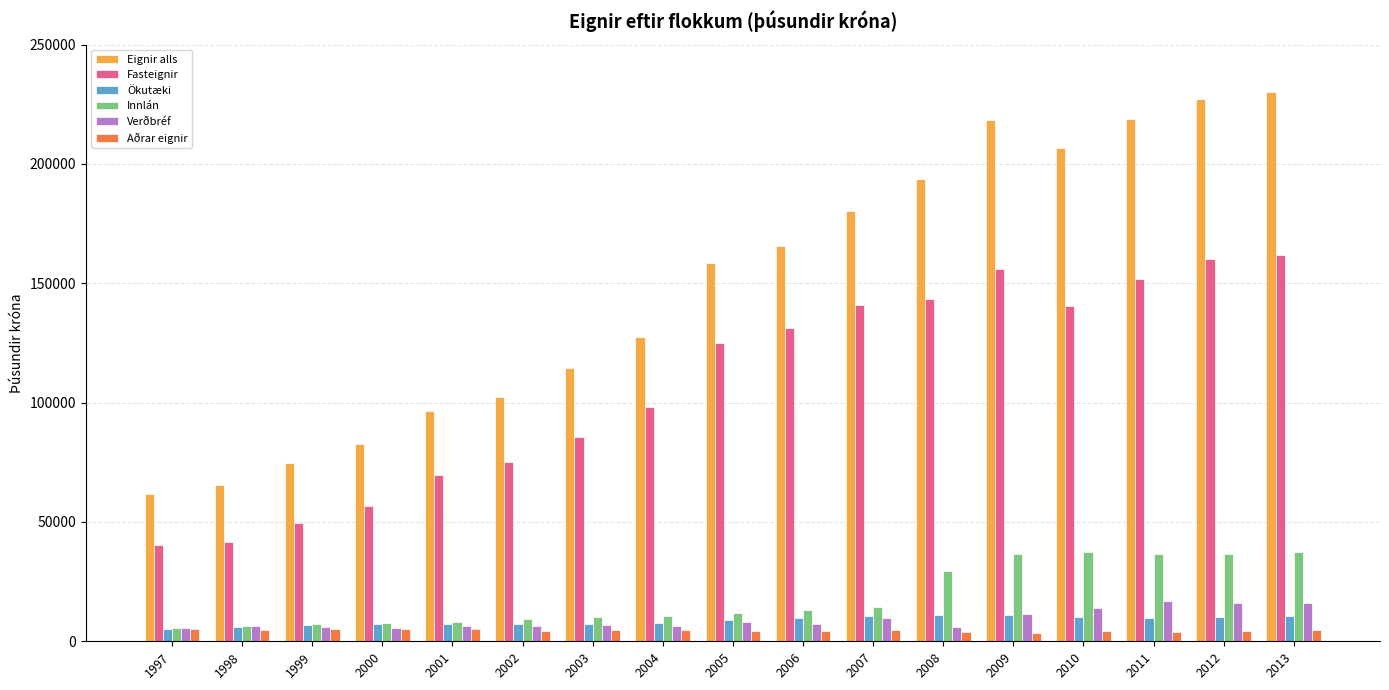

What is the average value of the Ökutæki series?

8595